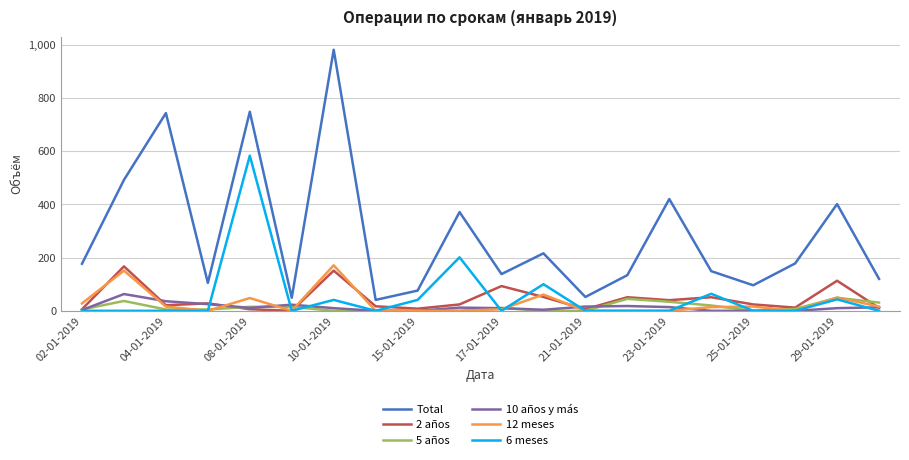

True or false: 5 años and Total intersect in this chart.

False